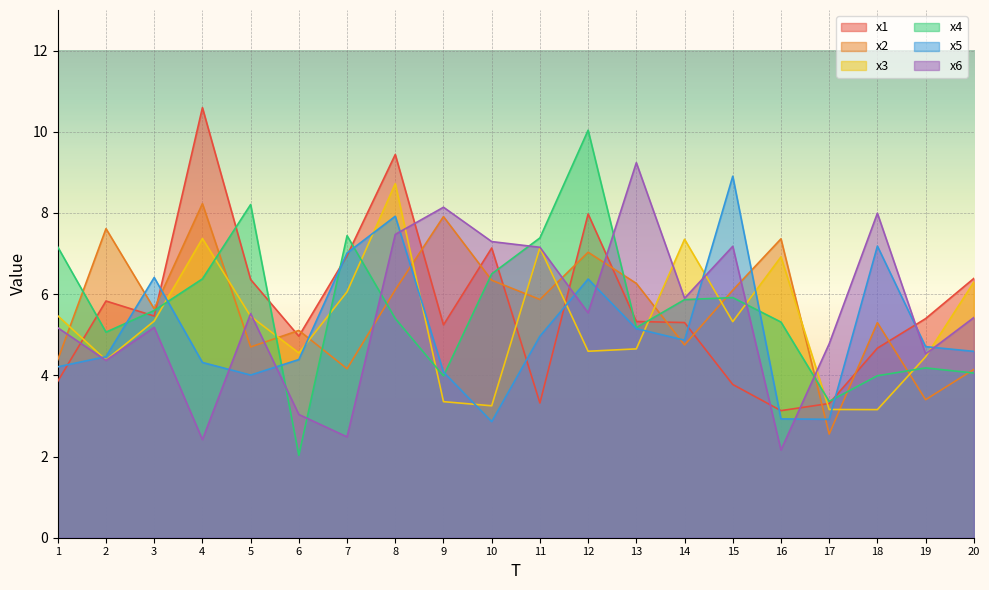

True or false: x5 has more than 0 points higher than both neighbors.

True